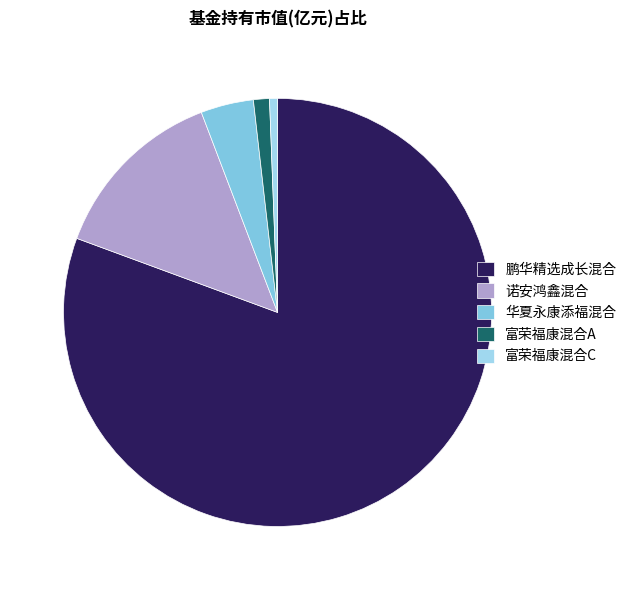

Does 富荣福康混合A represent more than half of the total?

No